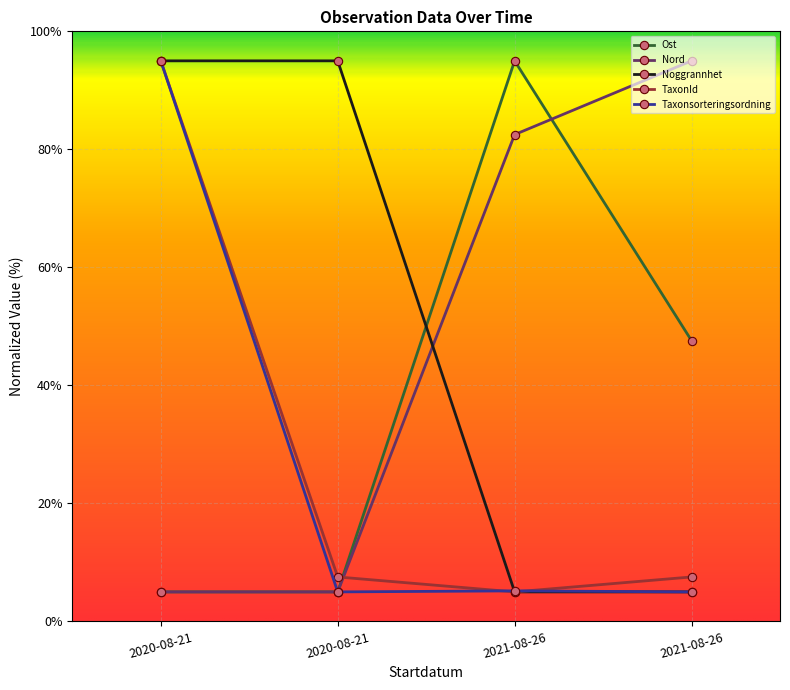

Does the chart display data point markers on the line(s)?

Yes